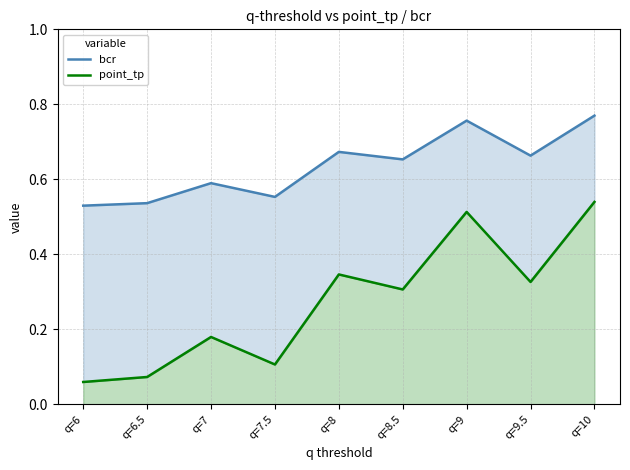

At how many categories does at least one series exceed 0?

9